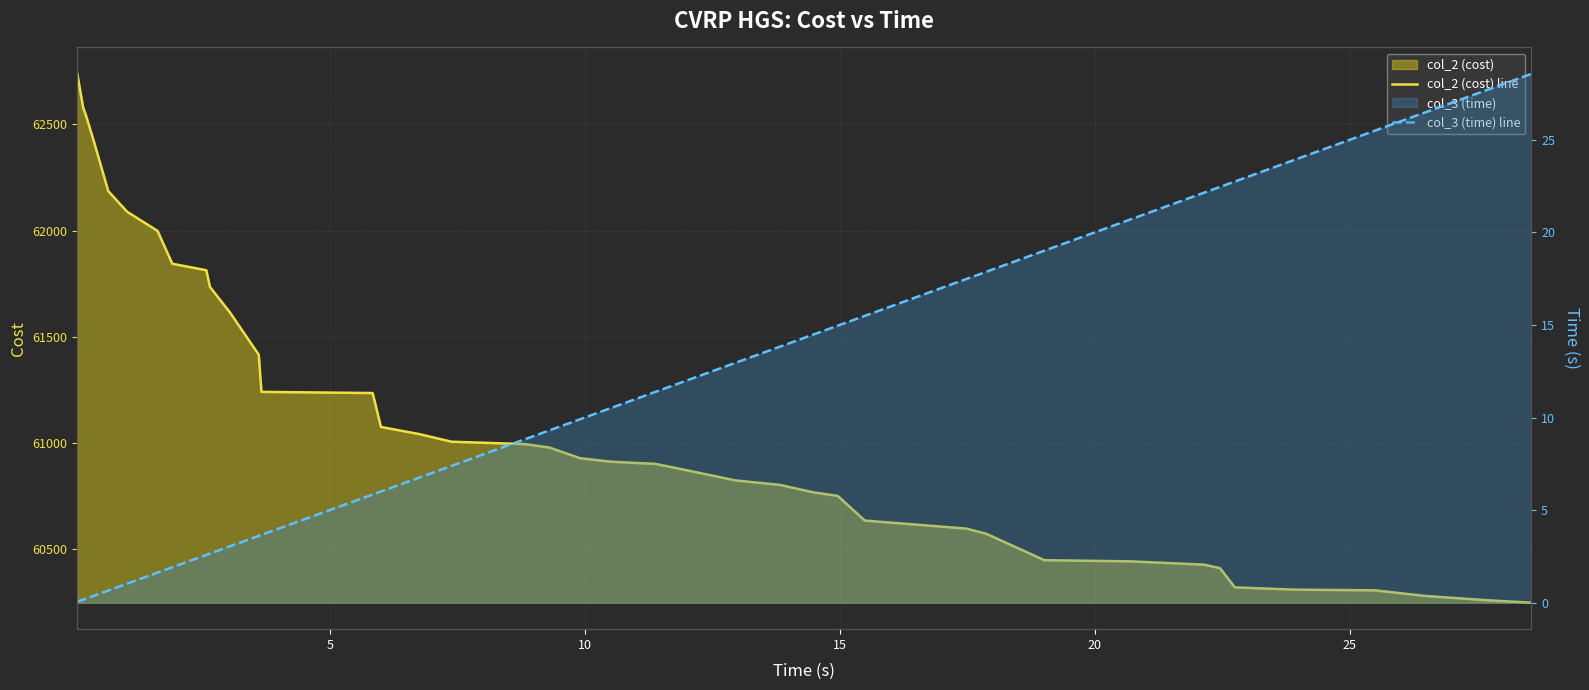

Which series has the largest total across all categories?

col_2 (cost) line